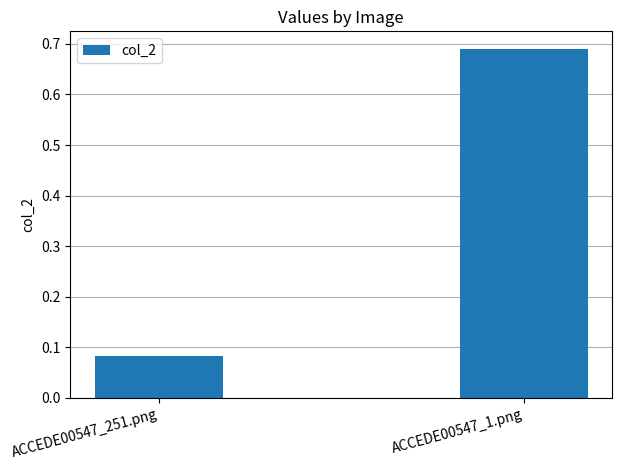

What is the average value?

0.4